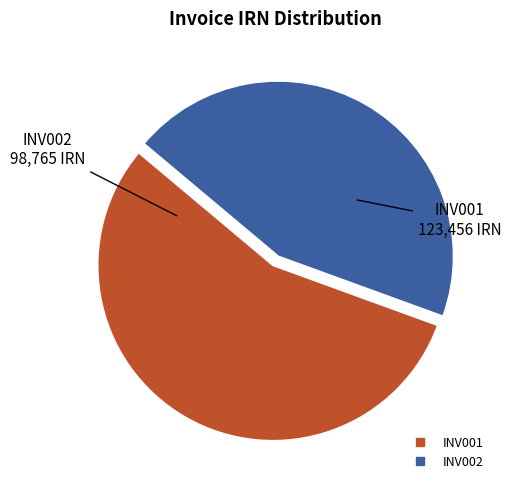

Which slice represents more than half of the pie?

INV001